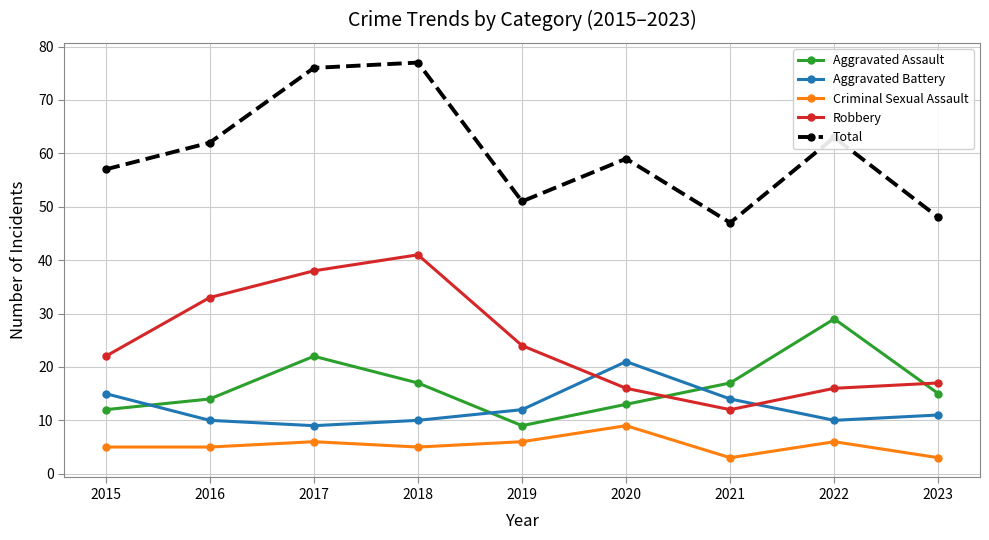

Reading left to right, list all the values displayed in this chart.

Aggravated Assault: 2015=12	2016=14	2017=22	2018=17	2019=9	2020=13	2021=17	2022=29	2023=15
Aggravated Battery: 2015=15	2016=10	2017=9	2018=10	2019=12	2020=21	2021=14	2022=10	2023=11
Criminal Sexual Assault: 2015=5	2016=5	2017=6	2018=5	2019=6	2020=9	2021=3	2022=6	2023=3
Robbery: 2015=22	2016=33	2017=38	2018=41	2019=24	2020=16	2021=12	2022=16	2023=17
Total: 2015=57	2016=62	2017=76	2018=77	2019=51	2020=59	2021=47	2022=63	2023=48